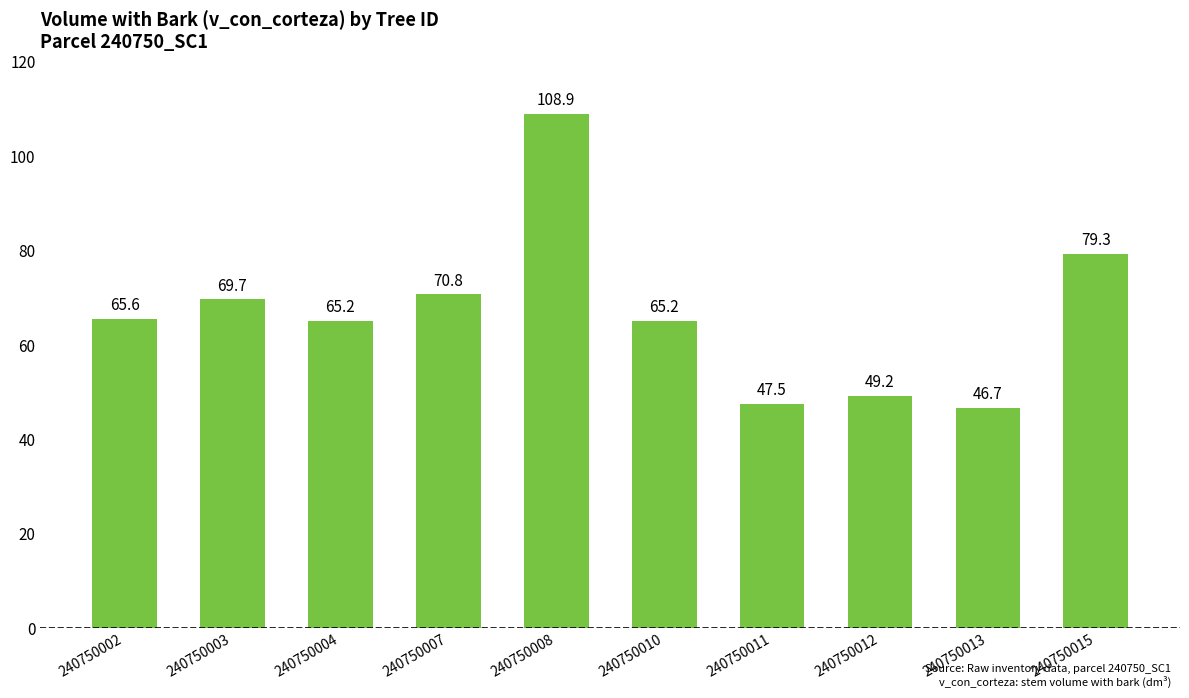

Which category has the lowest value across all series?

240750013